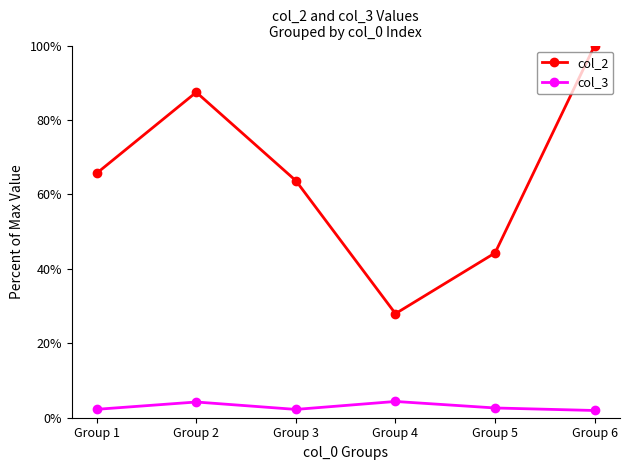

Does the chart have visible grid lines?

No